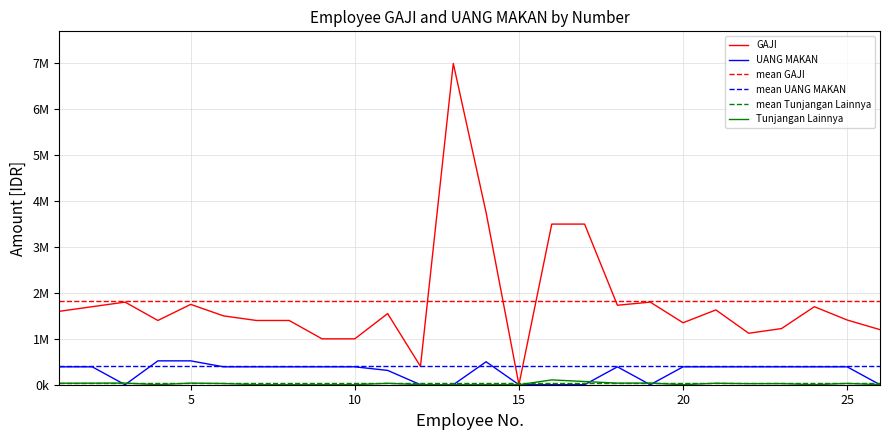

At which label is GAJI closest to 3500000?

16